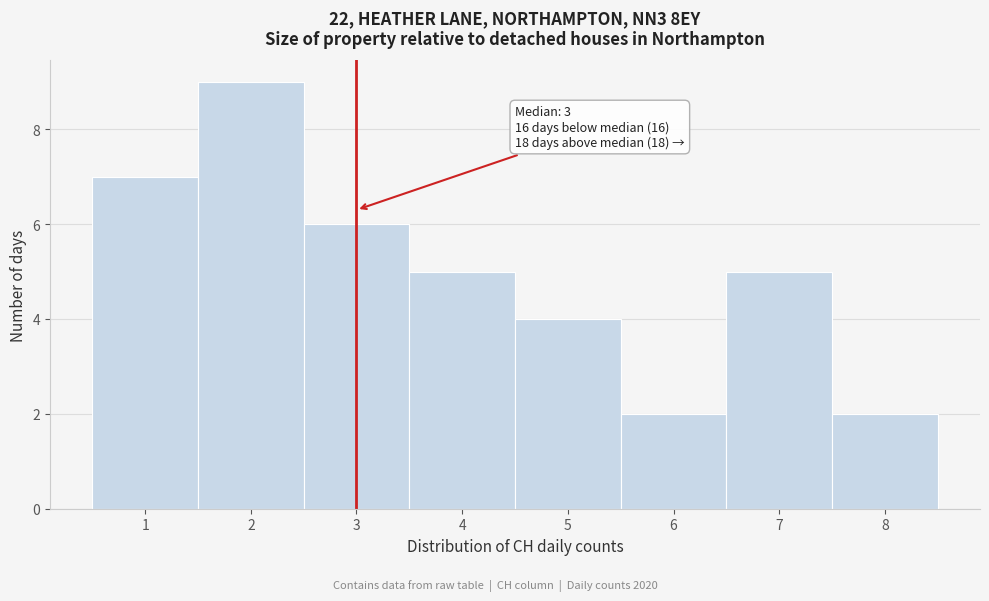

Over which range of the x-axis is the bar tallest?

1.5 to 2.5